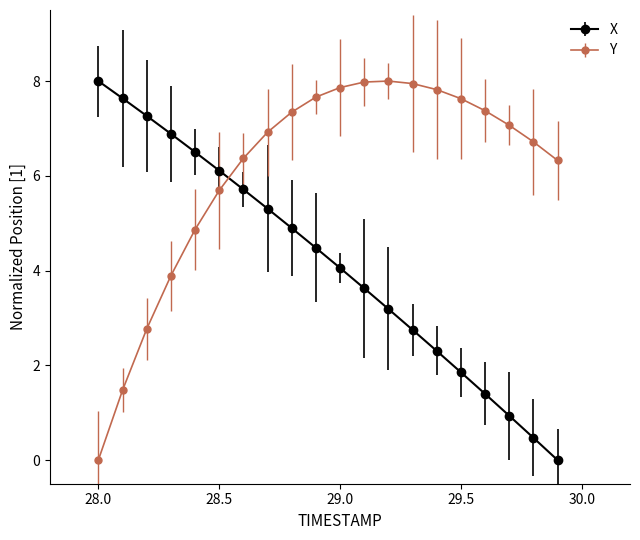

Which series has the largest total across all categories?

Y